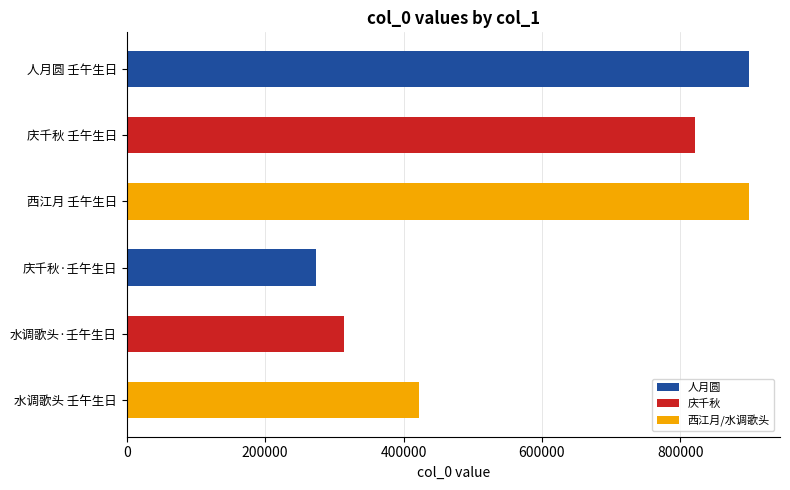

What is the difference between the maximum and minimum values?

625506